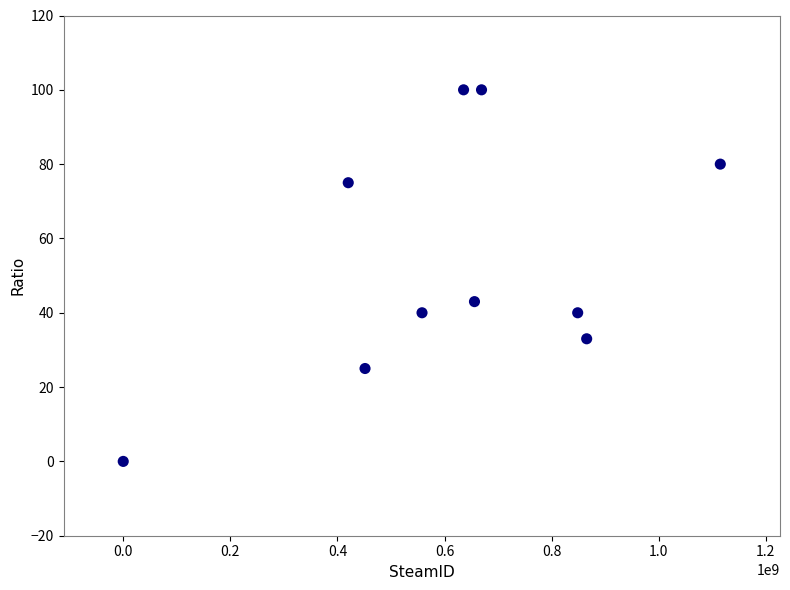

What Y value in the scatter plot is closest to 50?

43